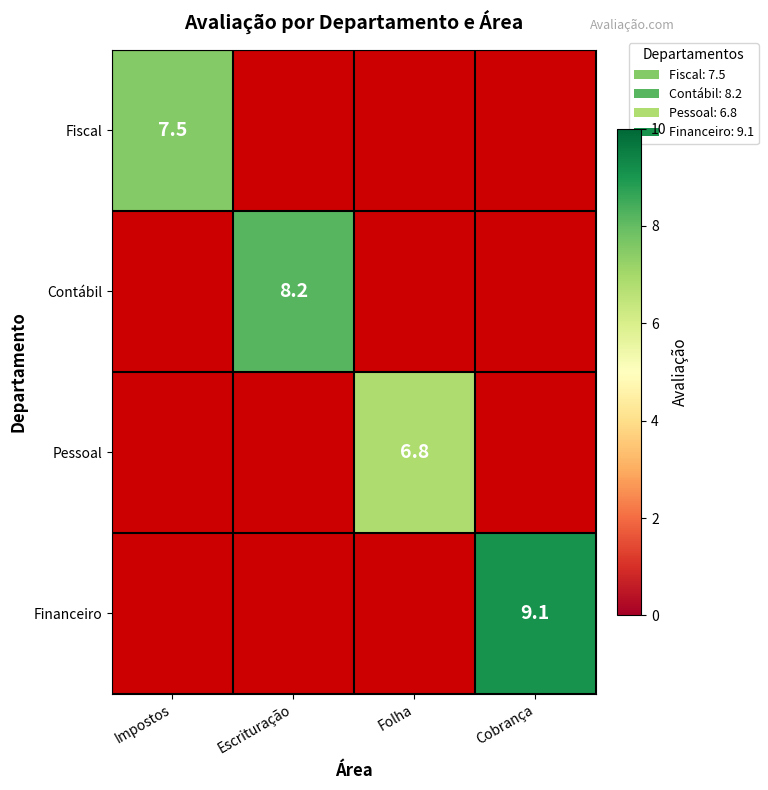

True or false: Contábil has a value of 12.4 at Escrituração.

False